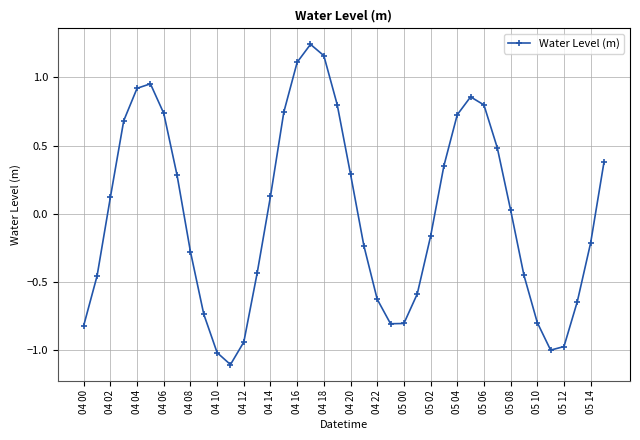

How many points are lower than both their immediate neighbors (excluding endpoints)?

3